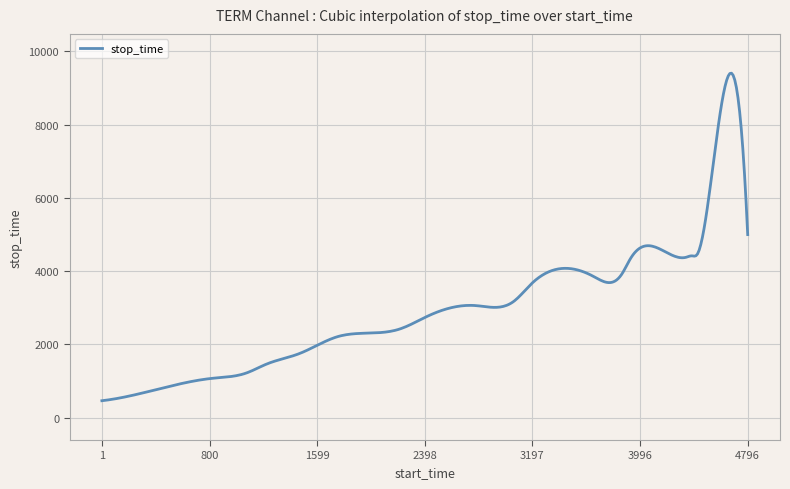

What is the difference between the maximum and minimum values?

8943.0